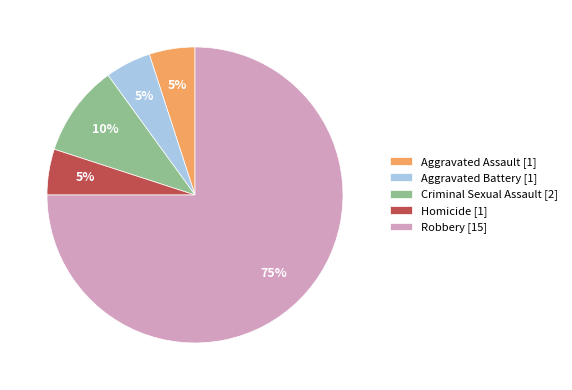

True or false: Robbery [15] accounts for 75% of the total.

True